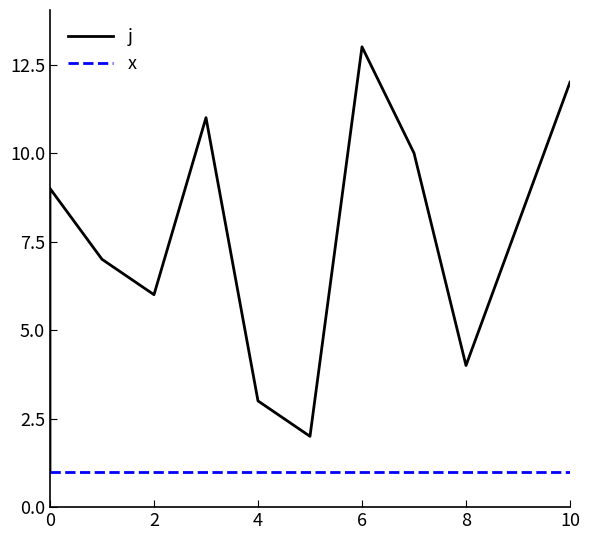

Which series has the largest range (max minus min)?

j